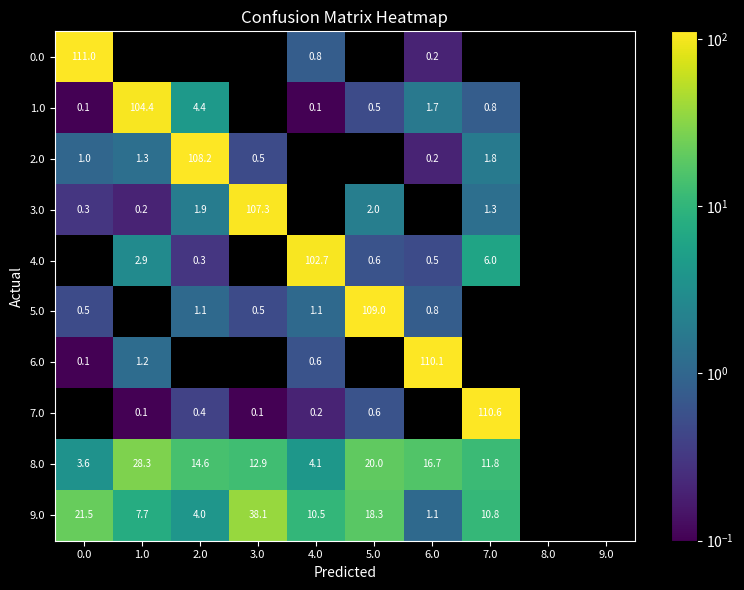

What is the difference between the second highest and minimum values in the 0.0 series?

0.8